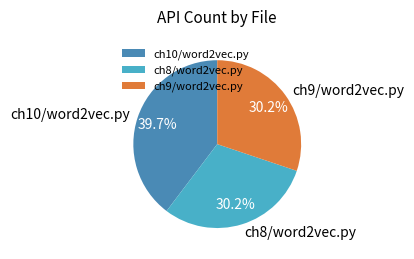

Approximately how many times larger is the value at ch10/word2vec.py compared to ch9/word2vec.py?

1.3